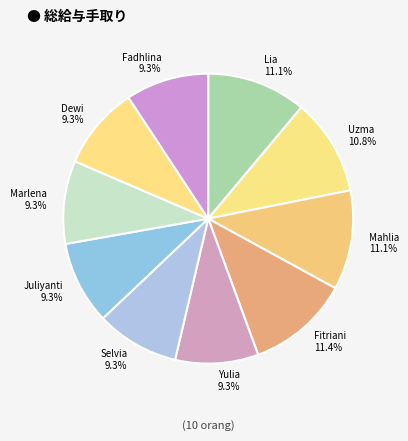

Is Yulia 9.3% the majority of the pie?

No